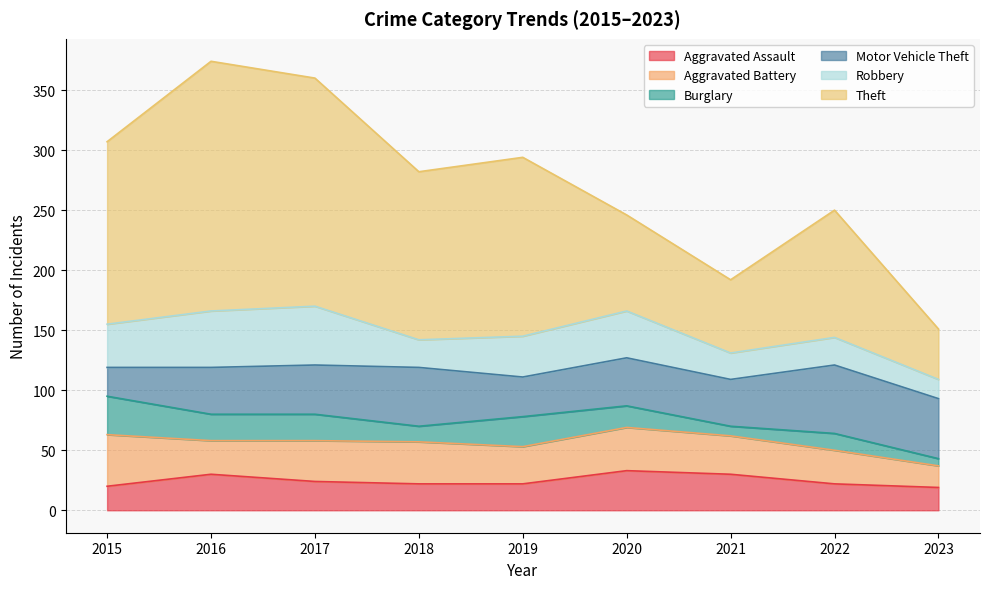

At which category does Motor Vehicle Theft reach its first local valley?

2019